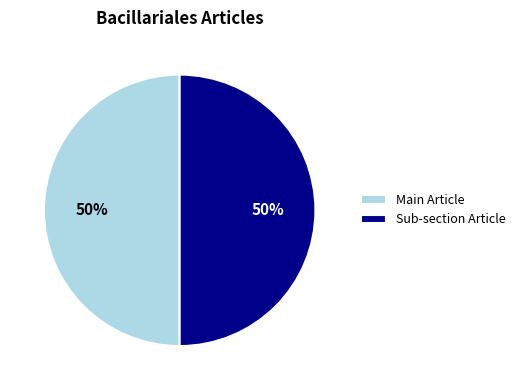

The Main Article slice represents 50% of the pie. True or false?

True